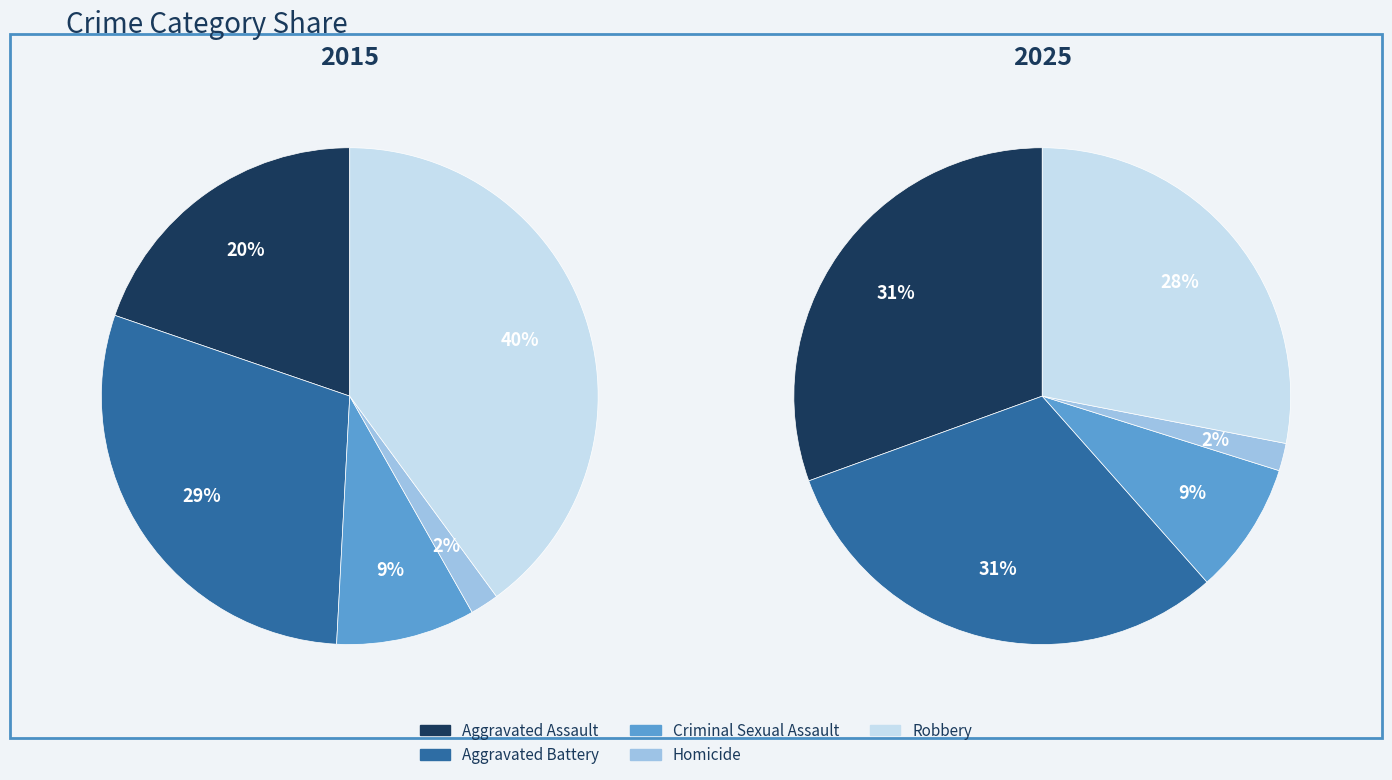

Which has a higher value, 3 or 4?

4